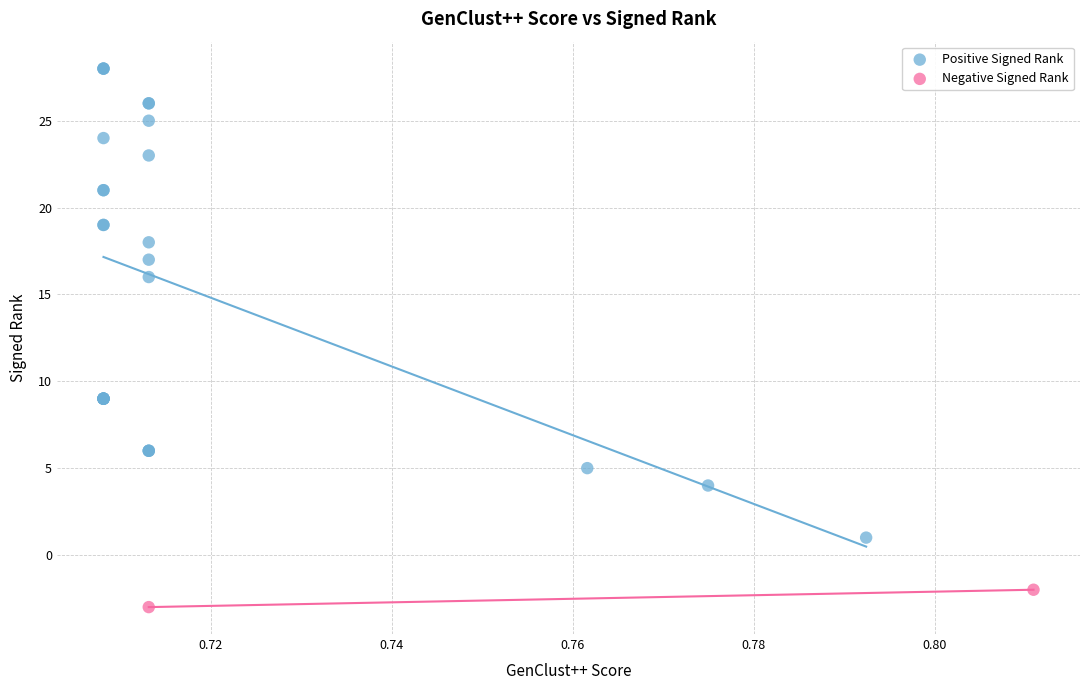

What are all the series names shown in the legend?

Positive Signed Rank, Negative Signed Rank